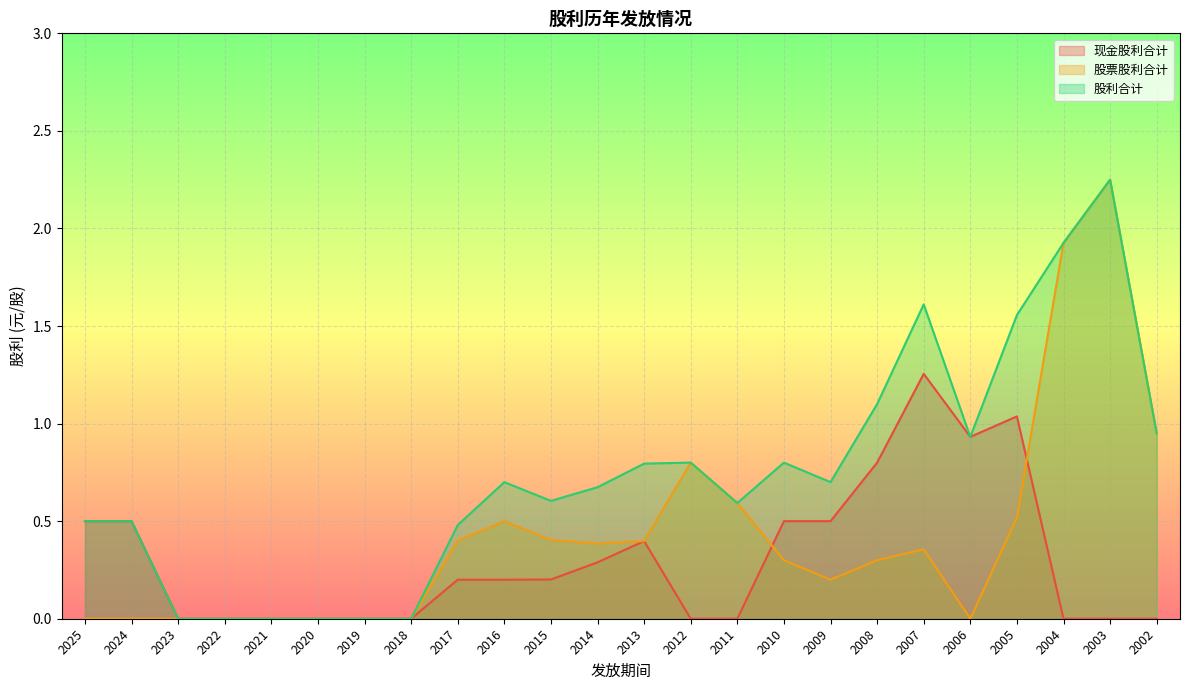

What is the approximate value of 股票股利合计 at 2012?

0.8